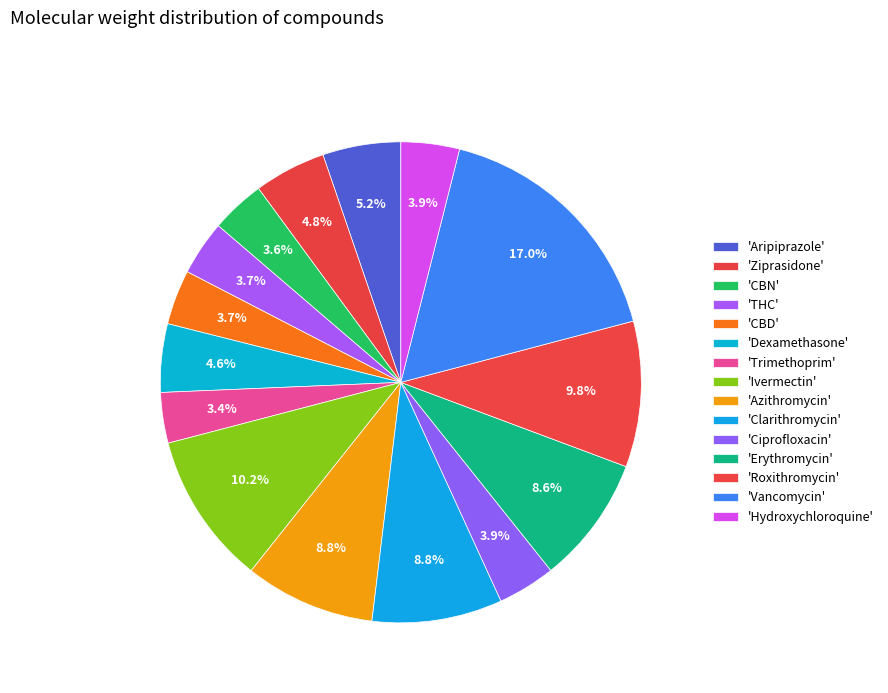

How many slices are in this pie chart?

15